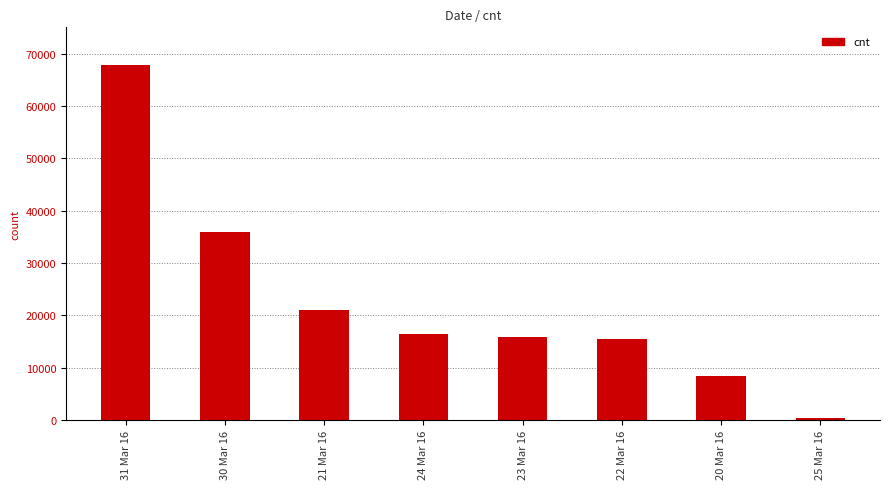

Reading left to right, what are all the values shown in this chart?

31 Mar 16=67896	30 Mar 16=35892	21 Mar 16=20903	24 Mar 16=16422	23 Mar 16=15811	22 Mar 16=15395	20 Mar 16=8405	25 Mar 16=391